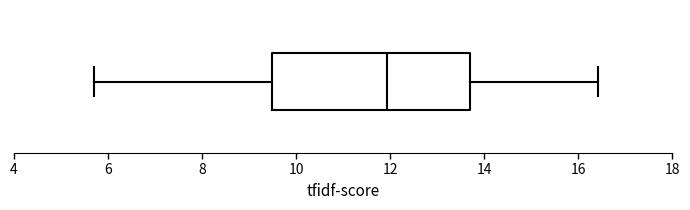

Transcribe this box plot: give where the median line is, the range the box spans, and where the two whiskers end, as read against the x-axis. The values are not printed on the chart, so give them approximately, as read against the axis.

median 12.0, box 9.4 to 13.6, whiskers 5.6 to 16.4